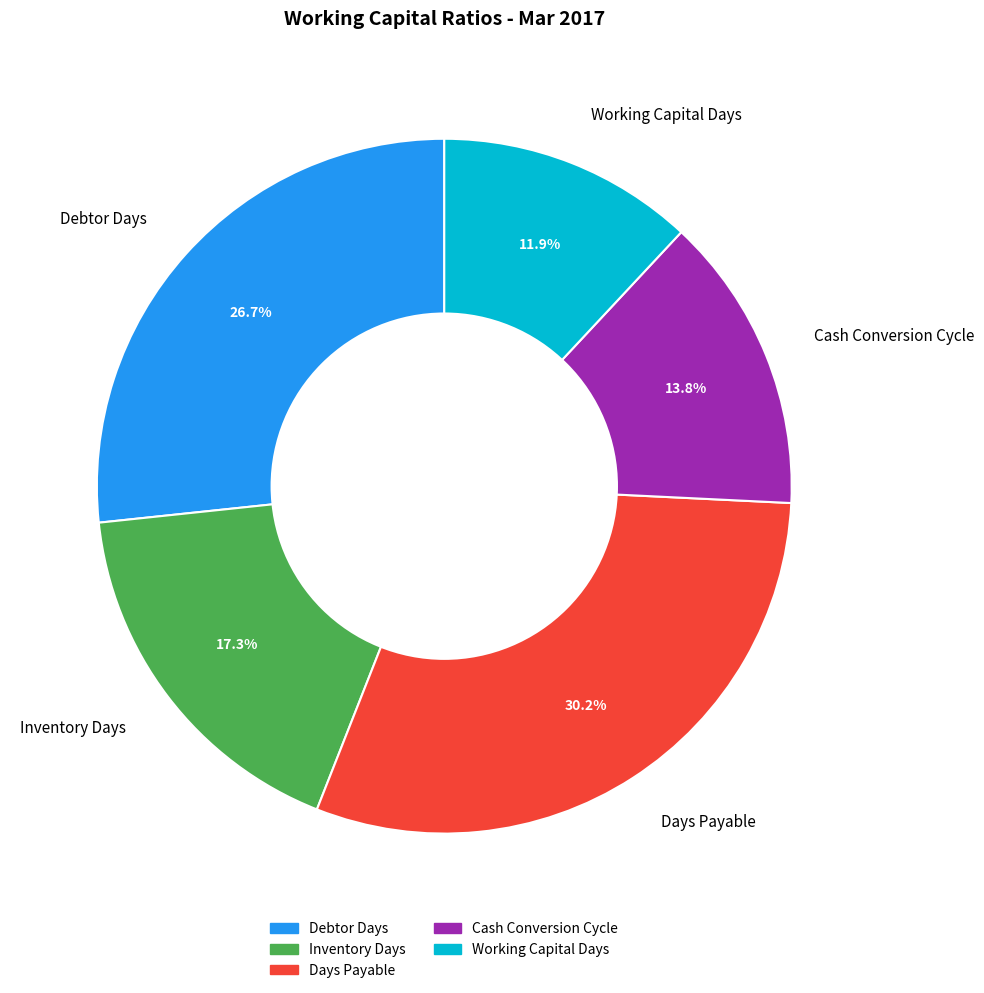

Does Days Payable account for over 50% of the chart?

No